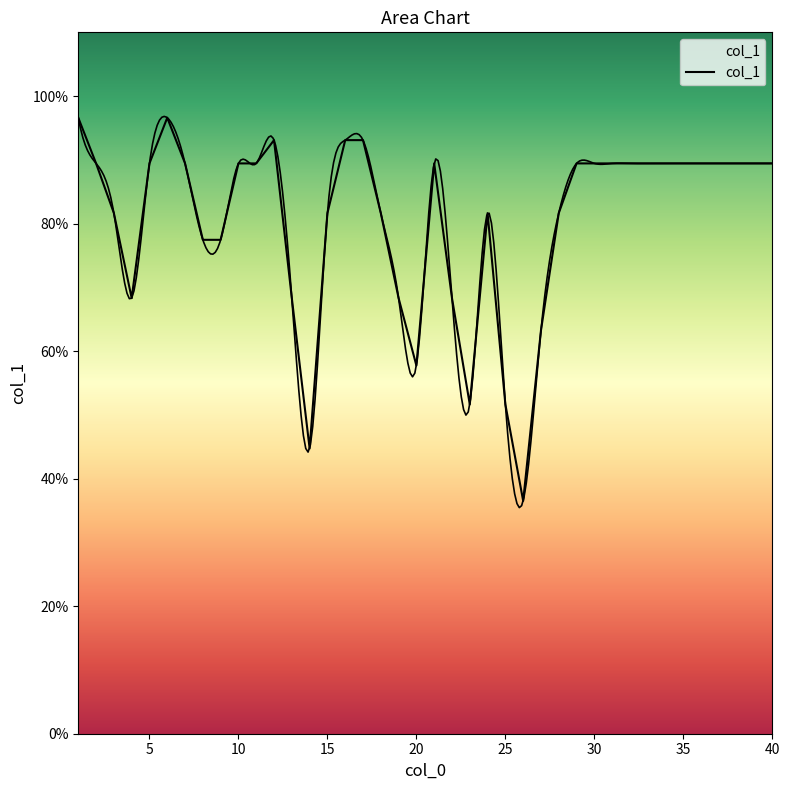

Reading right to left, extract all data points from this chart.

89.4	89.4	89.4	89.4	89.4	89.4	89.4	89.4	89.4	89.4	89.4	89.4	81.6	63.2	36.5	51.6	81.6	51.6	68.3	89.4	57.7	68.3	81.6	93.1	93.1	81.6	44.7	68.3	93.1	89.4	89.4	77.5	77.5	89.4	96.6	89.4	68.3	81.6	89.4	96.6